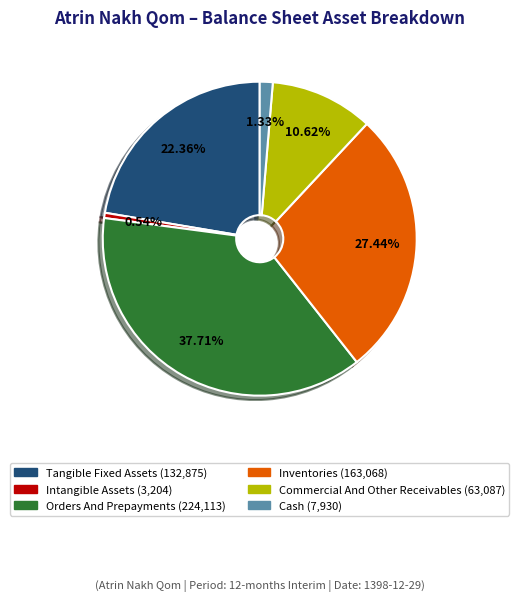

Is there a majority slice in this chart?

No